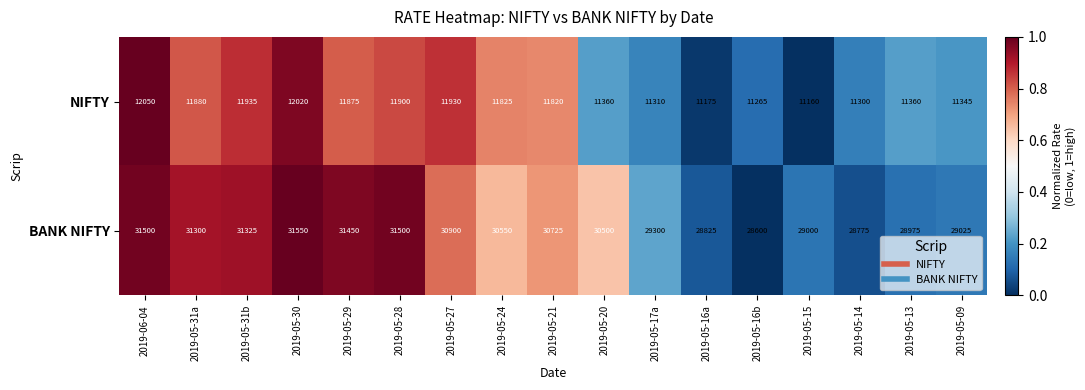

Rank the series by their maximum value, from lowest to highest.

NIFTY, BANK NIFTY